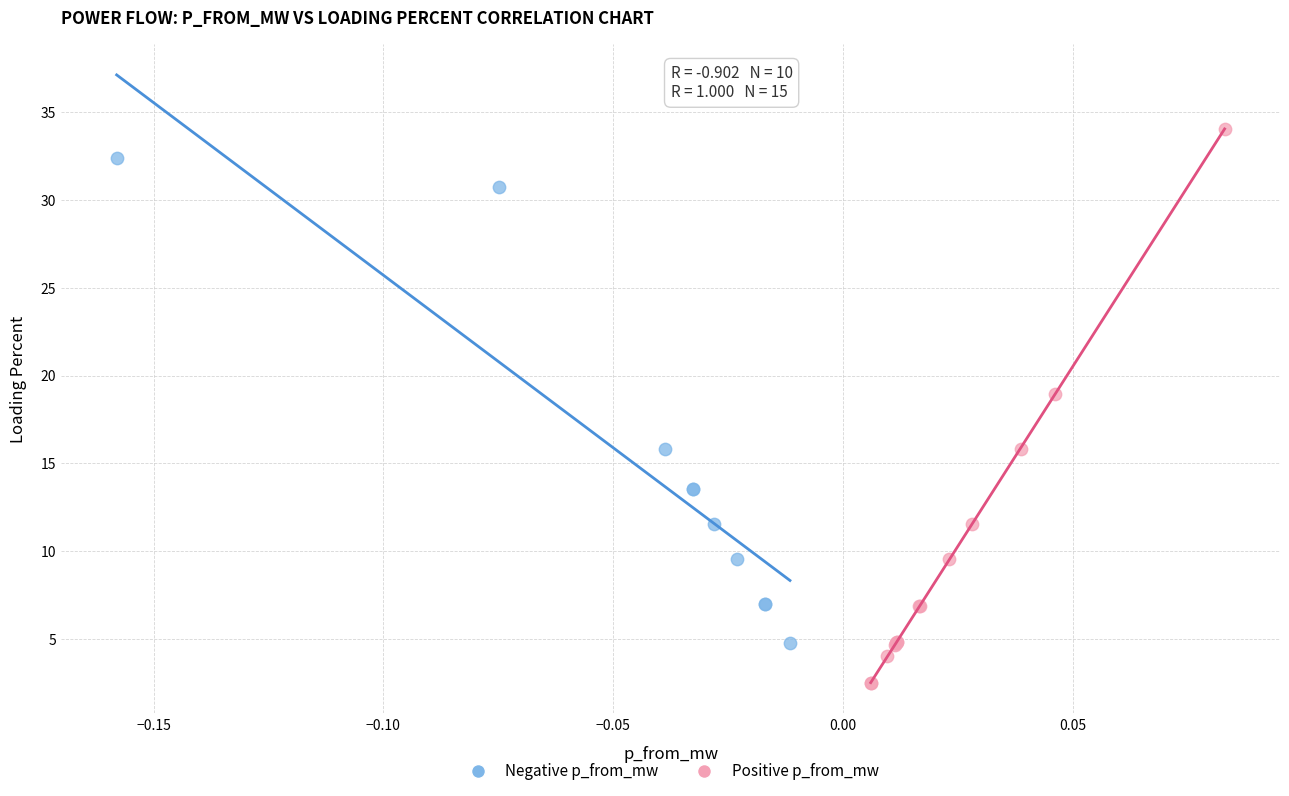

Which series has the widest spread of Y values?

Positive p_from_mw